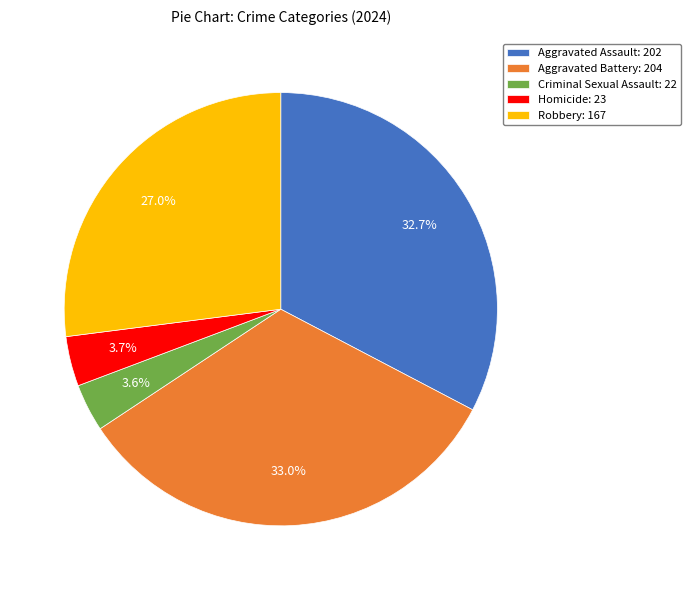

The Aggravated Assault slice represents 45% of the pie. True or false?

False